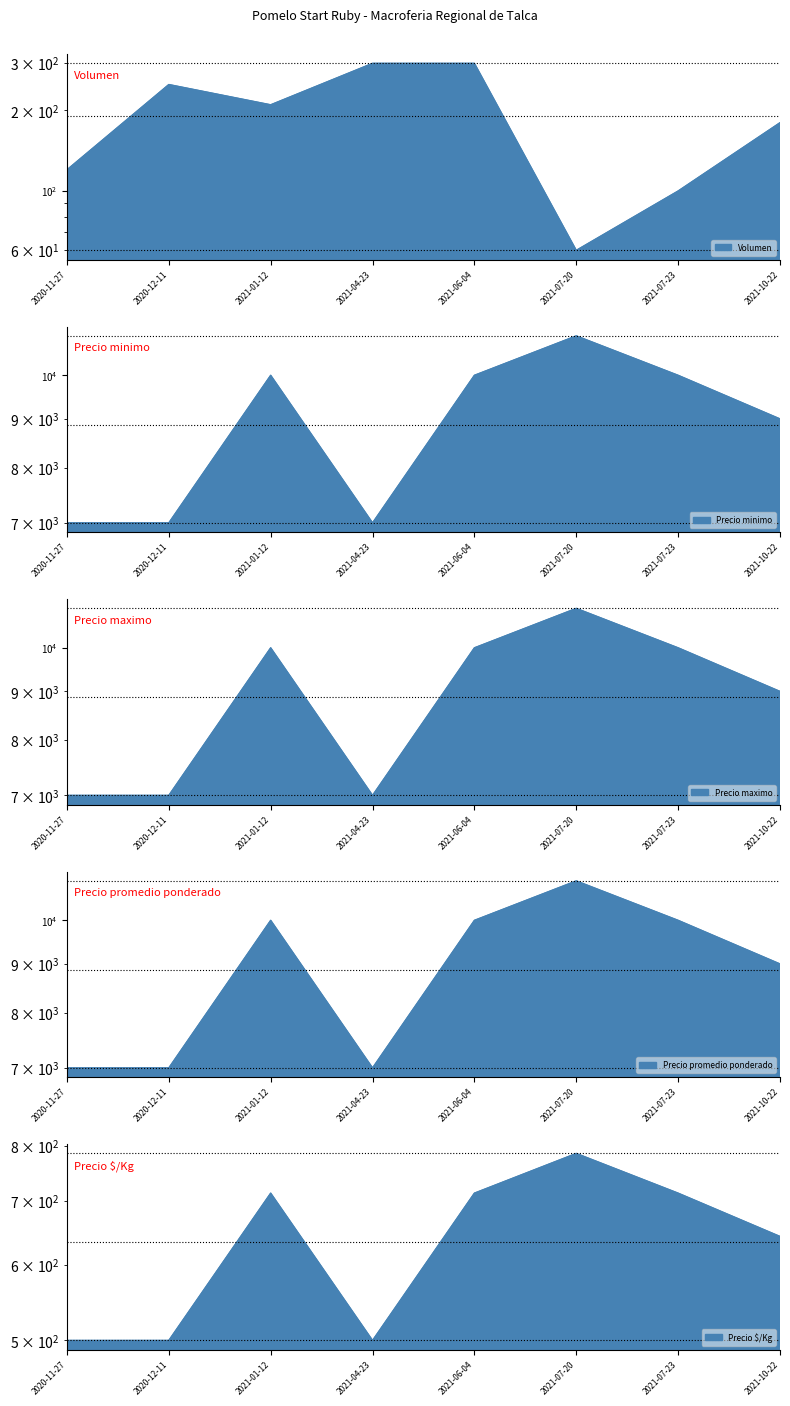

The value of Precio promedio ponderado at 2021-07-23 is 14861. True or false?

False